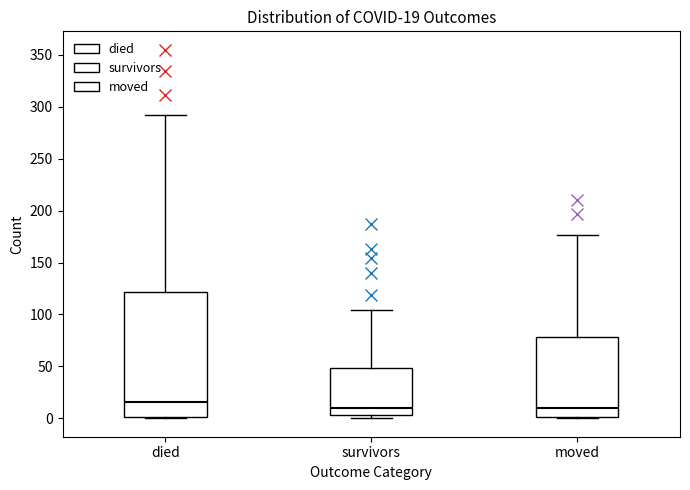

Which box is the tallest, from its lower edge to its upper edge?

died